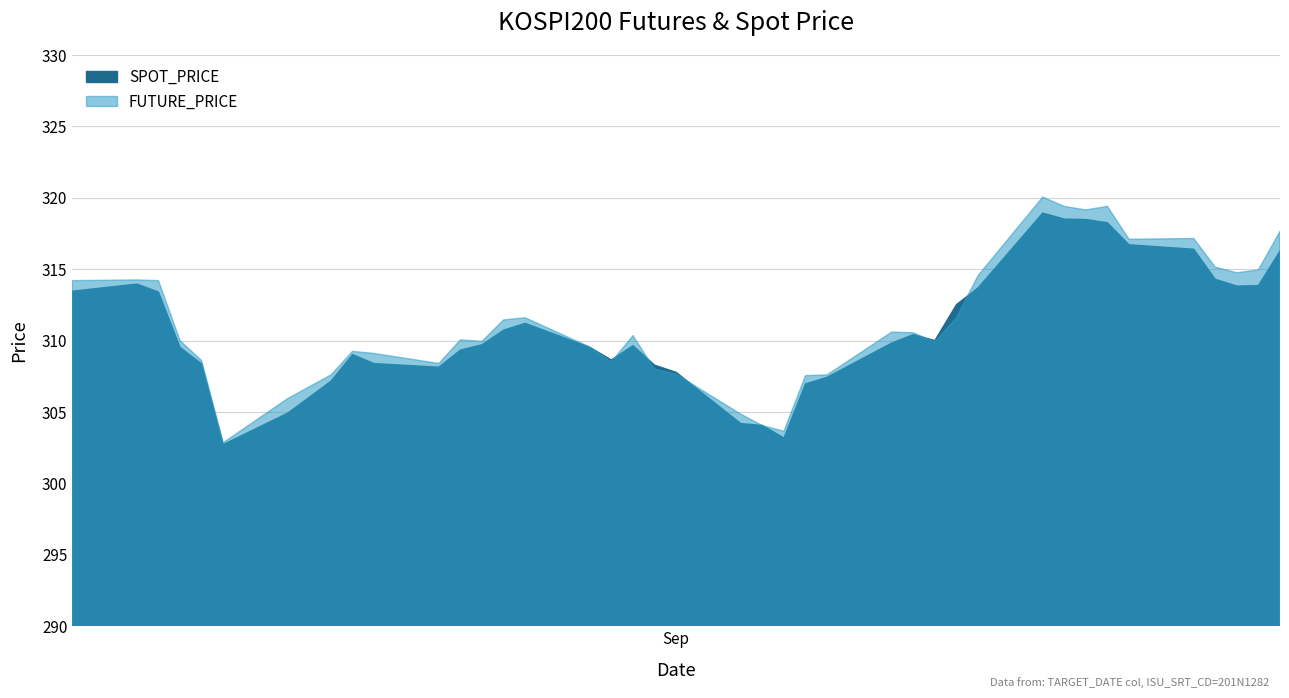

What are all the series names shown in the legend?

SPOT_PRICE, FUTURE_PRICE